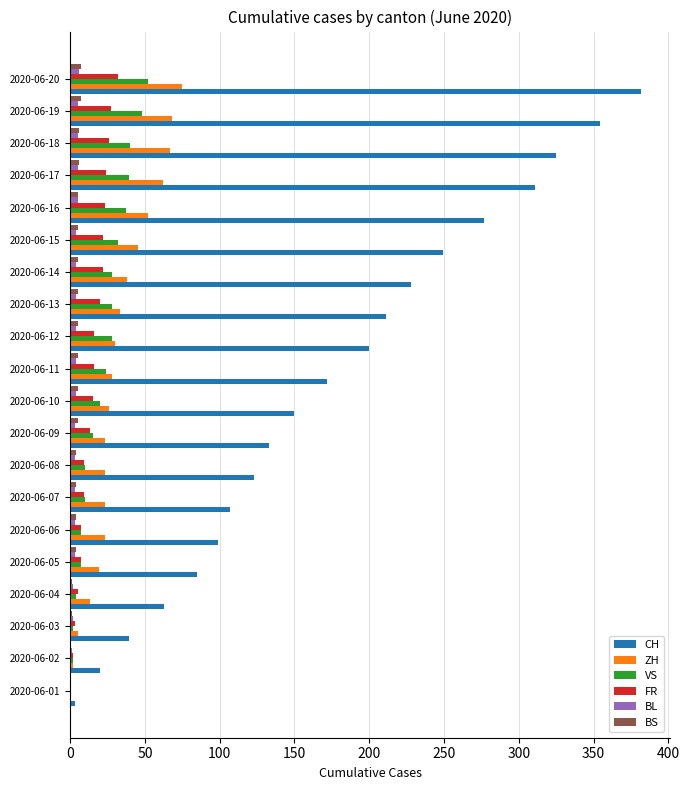

Which series has the widest spread of values?

CH